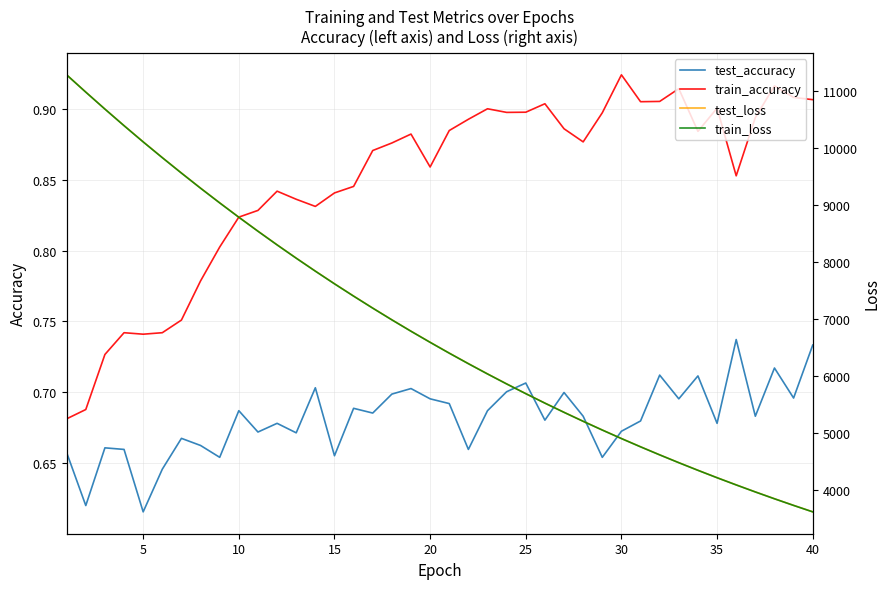

True or false: train_accuracy and test_accuracy intersect in this chart.

False